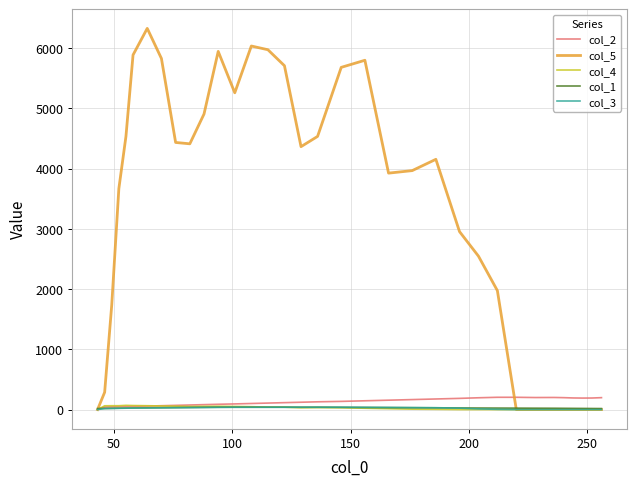

True or false: col_5 has more than 1 interior local peaks.

True